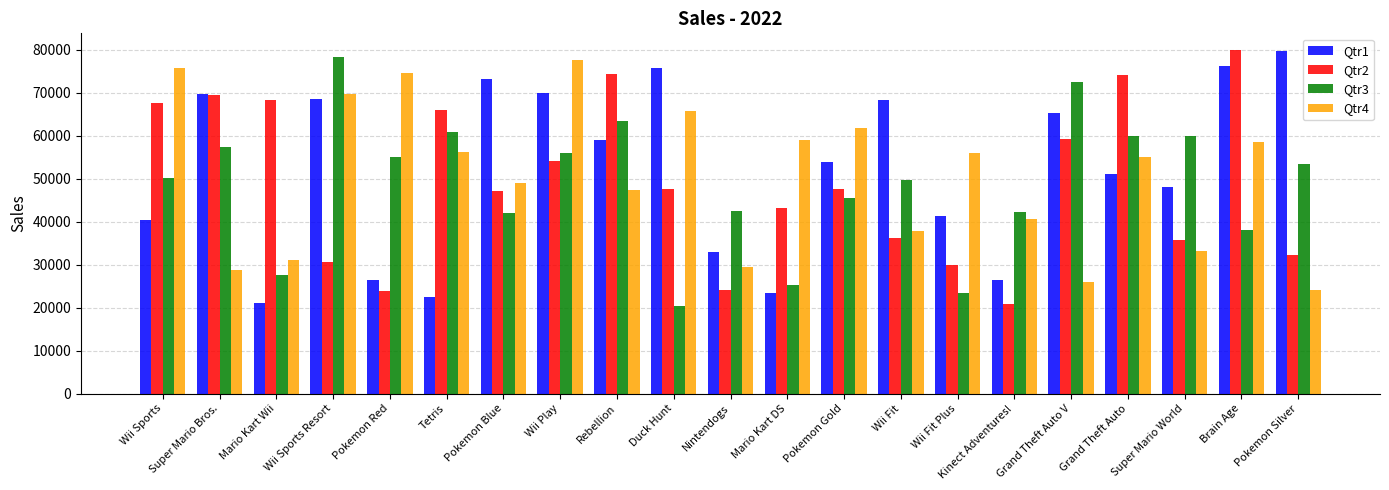

How many series are shown in this chart?

4